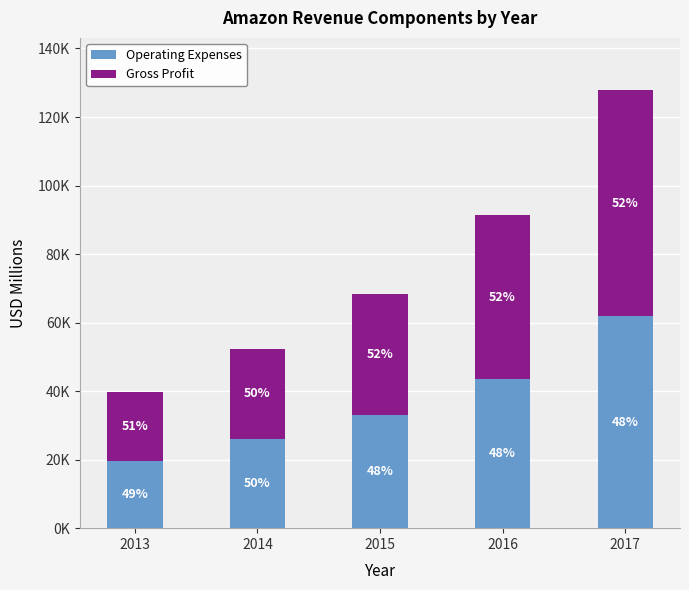

Which series has the largest range (max minus min)?

Gross Profit